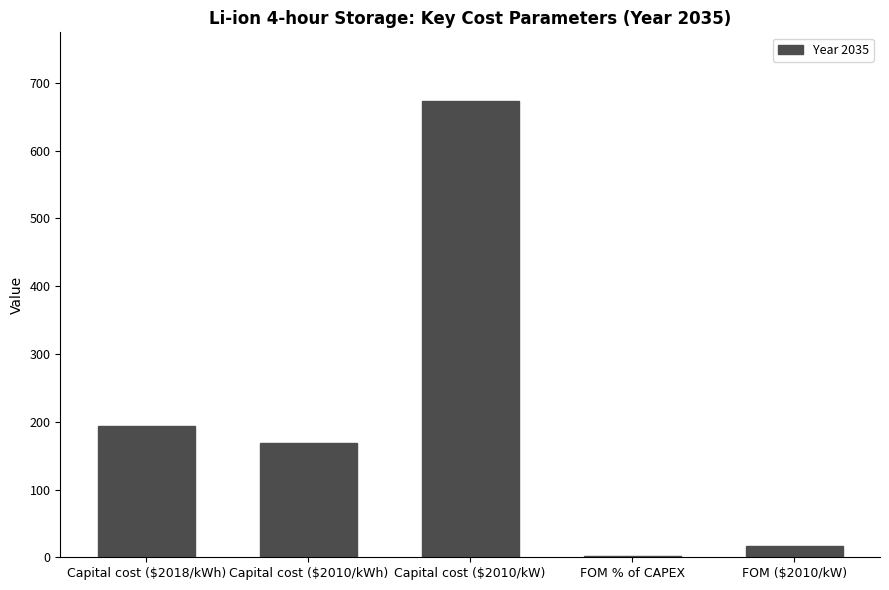

What is the change in value from Capital cost ($2010/kWh) to FOM % of CAPEX?

-165.9